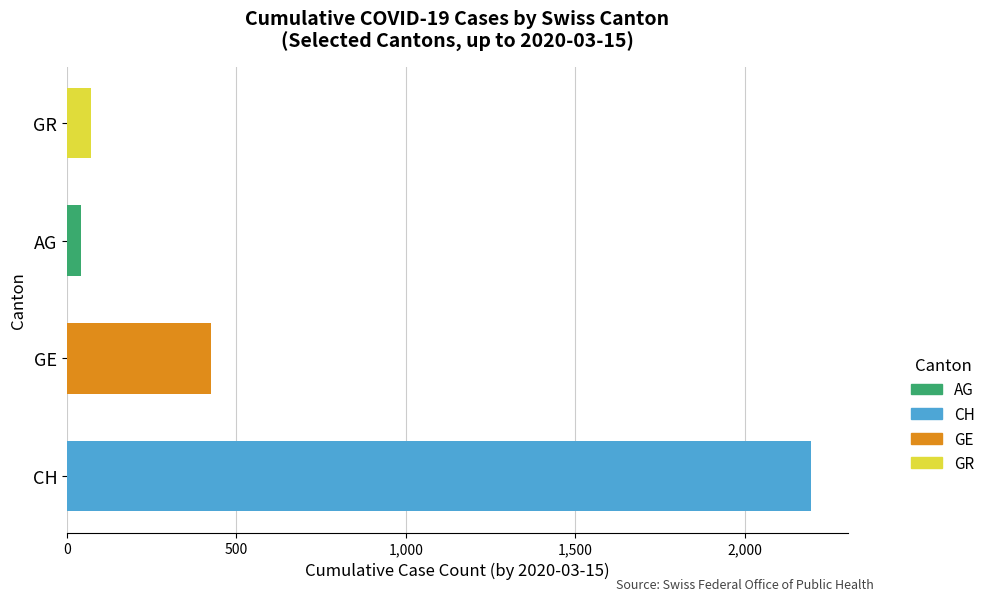

What is the change in value from GE to GR?

-354